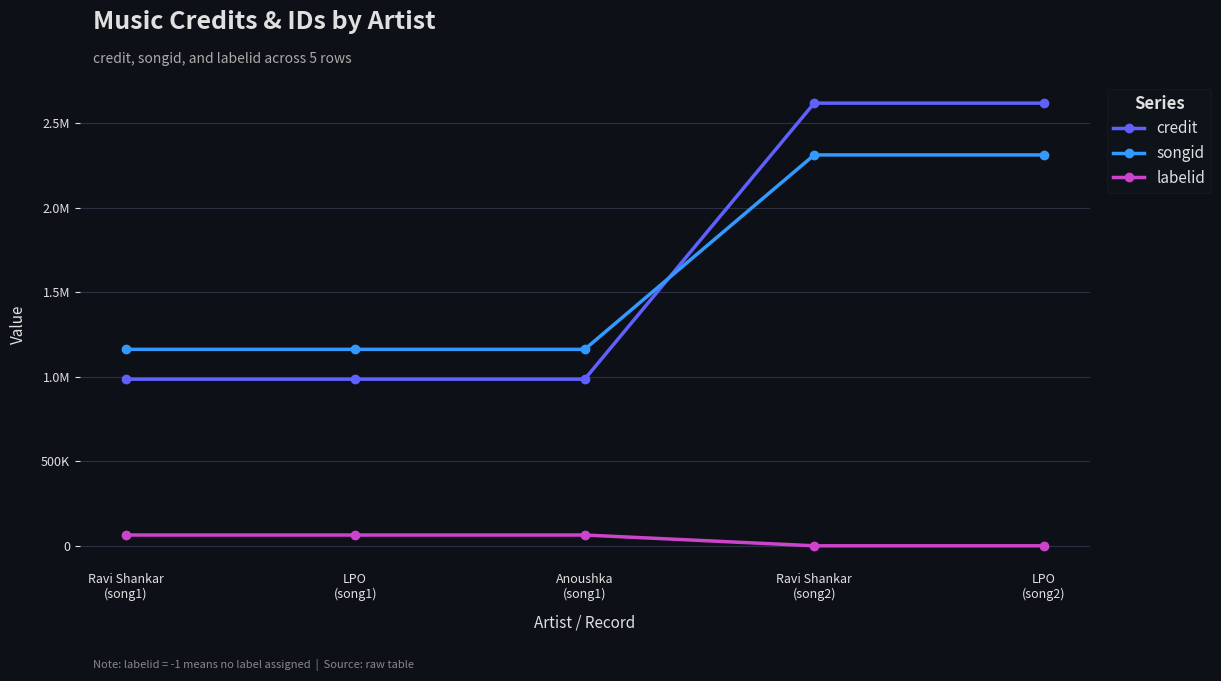

Where do credit and songid first cross each other?

Anoushka
(song1) and Ravi Shankar
(song2)